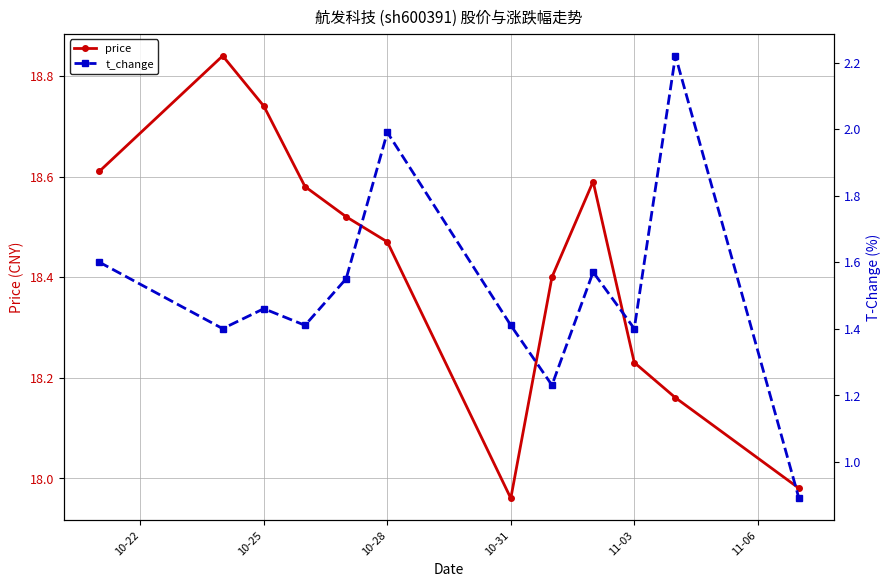

At which label does price reach its minimum?

10-31